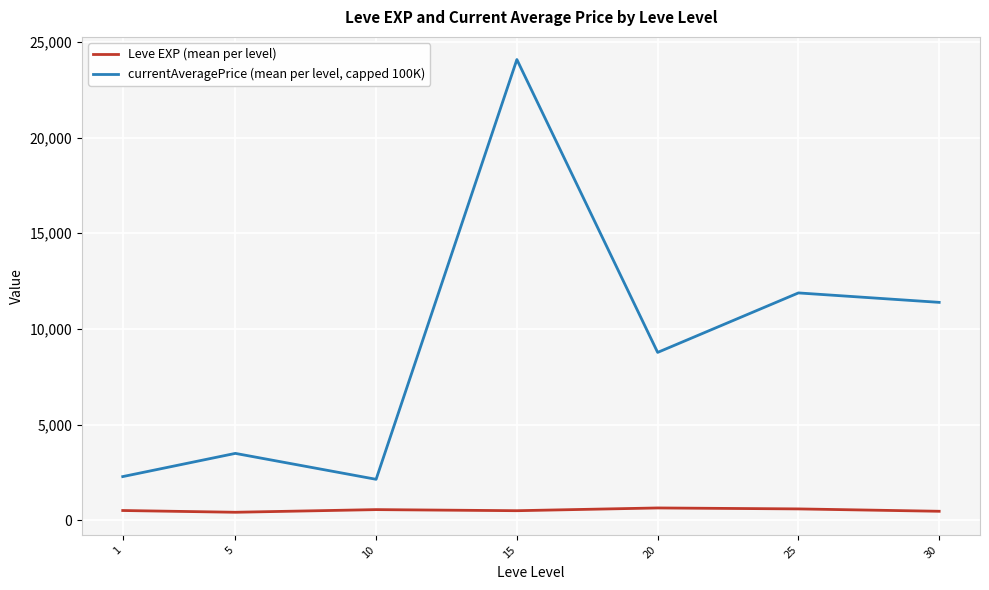

At how many categories does at least one series exceed 19411?

1